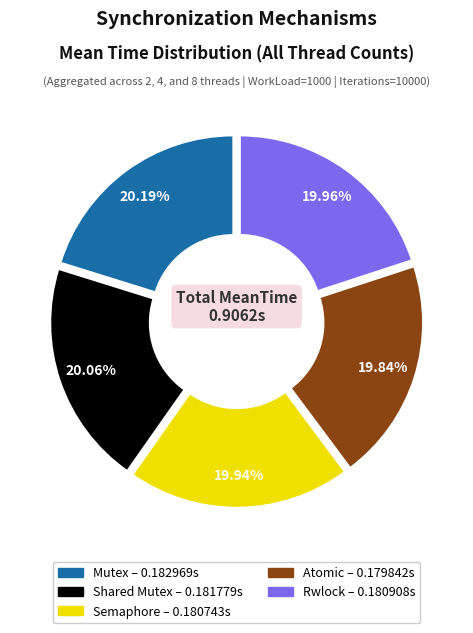

Does any single category account for the majority?

No